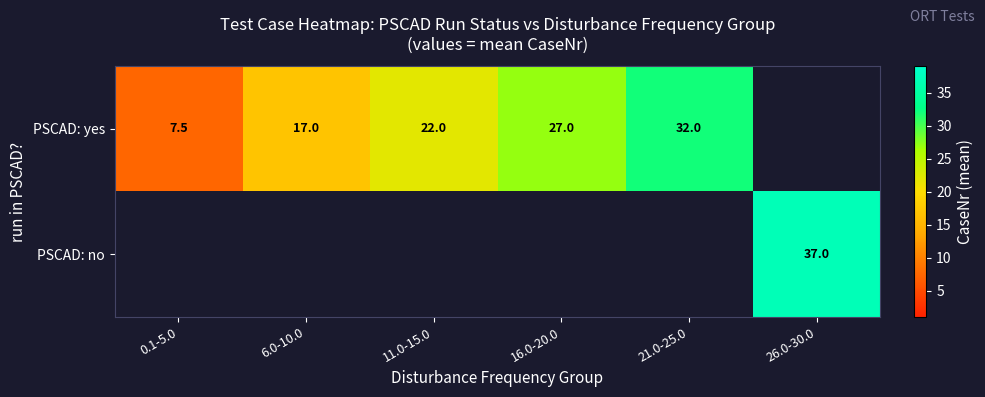

Which has a higher value, 6.0-10.0 or 26.0-30.0?

26.0-30.0